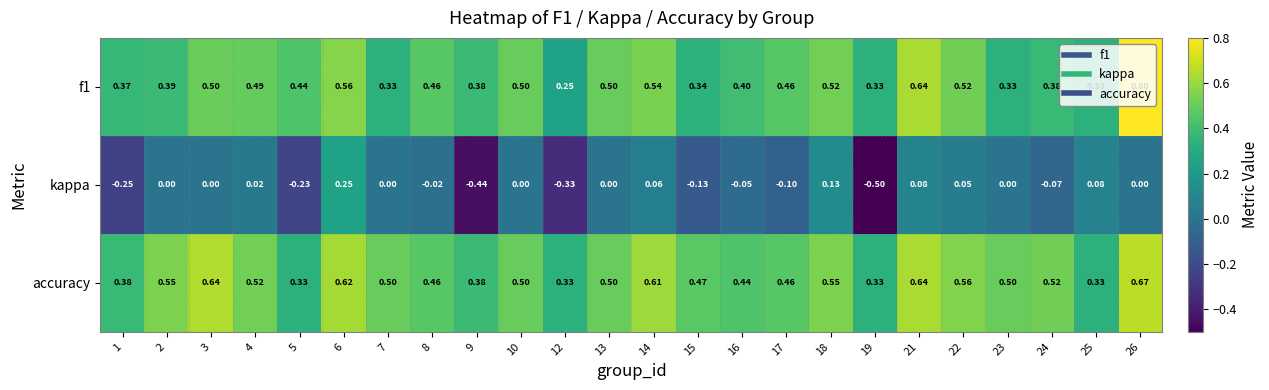

Which series has the largest range (max minus min)?

kappa